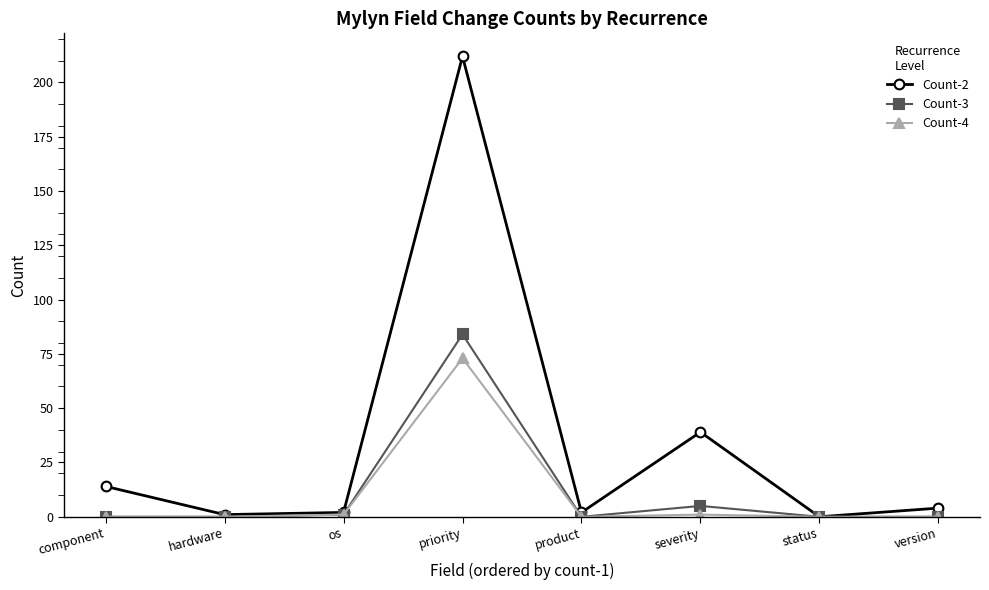

What is the average value of the Count-2 series?

34